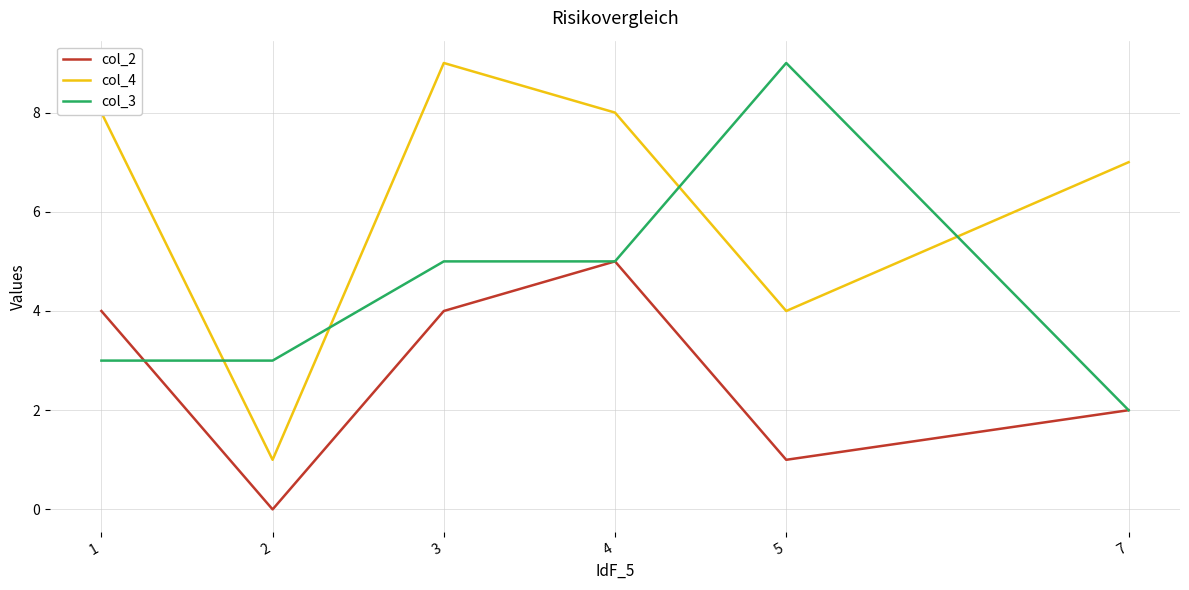

Which series has the largest total across all categories?

col_4